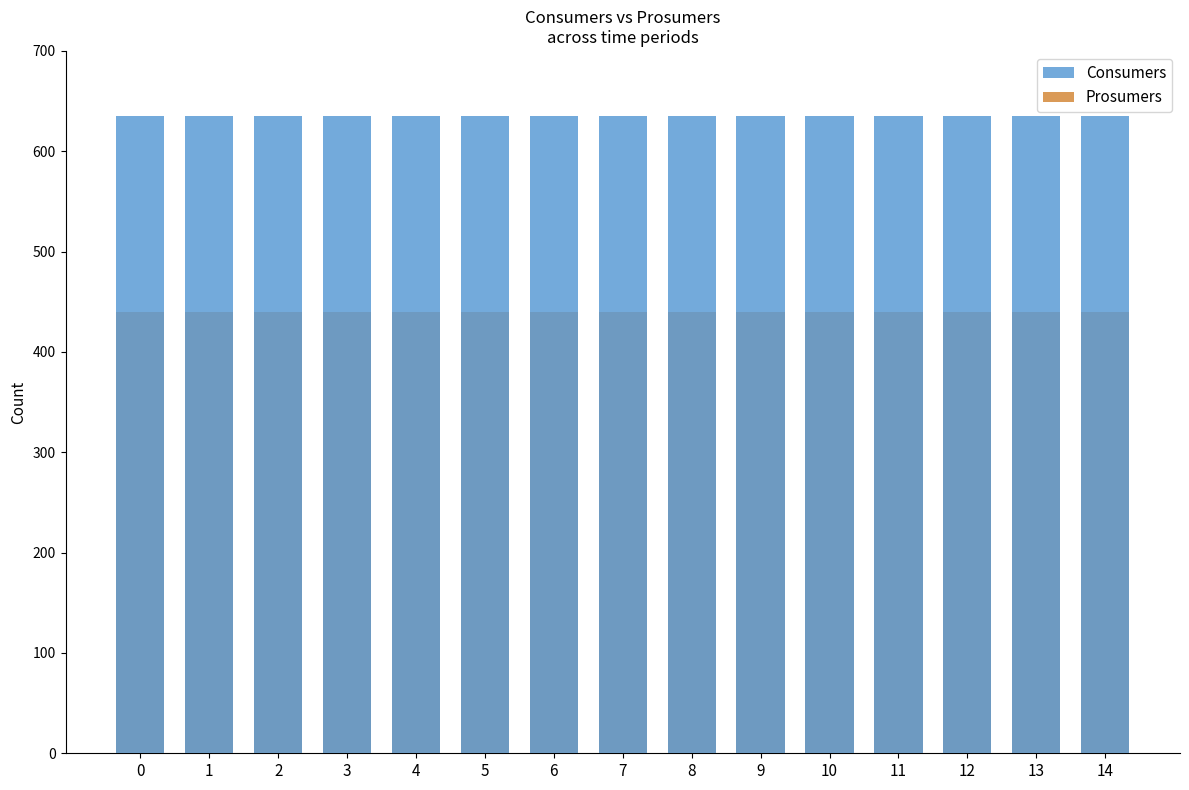

At 8, list the series in order from smallest to largest.

Prosumers, Consumers